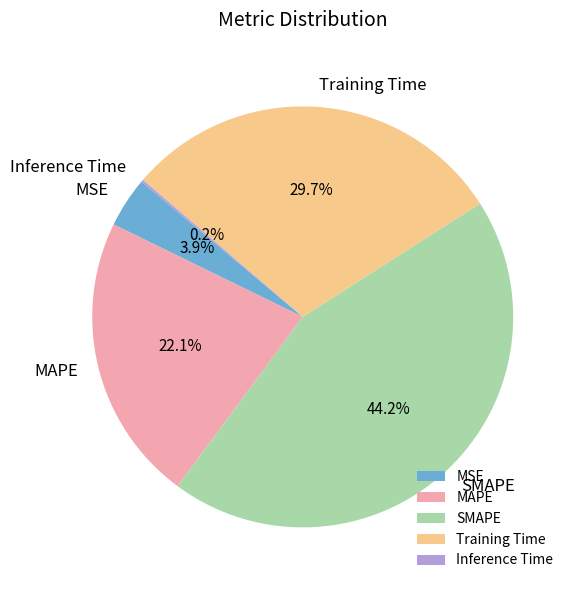

Combined, do SMAPE and MSE account for over 50%?

No